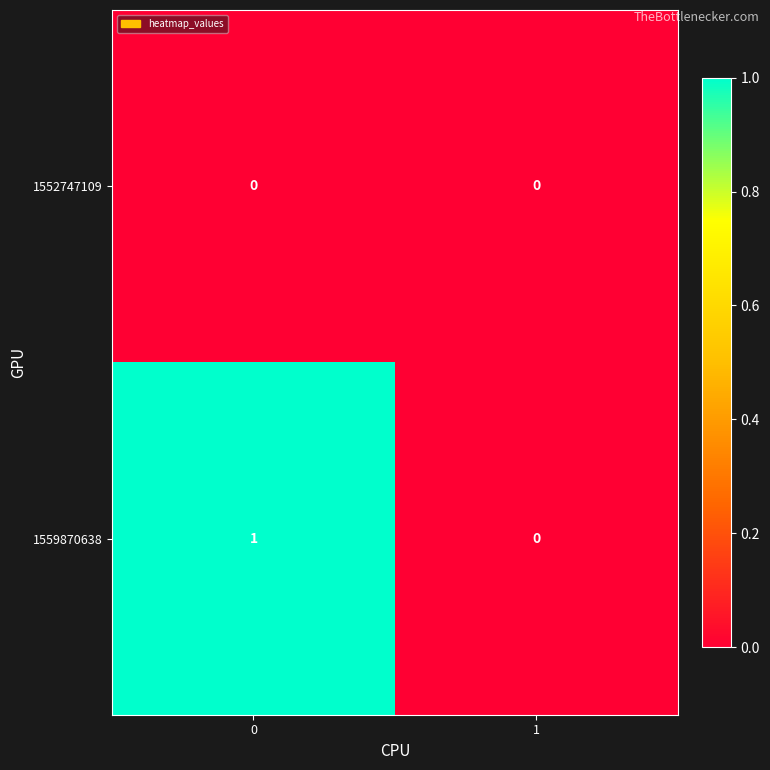

How many series are shown in this chart?

2